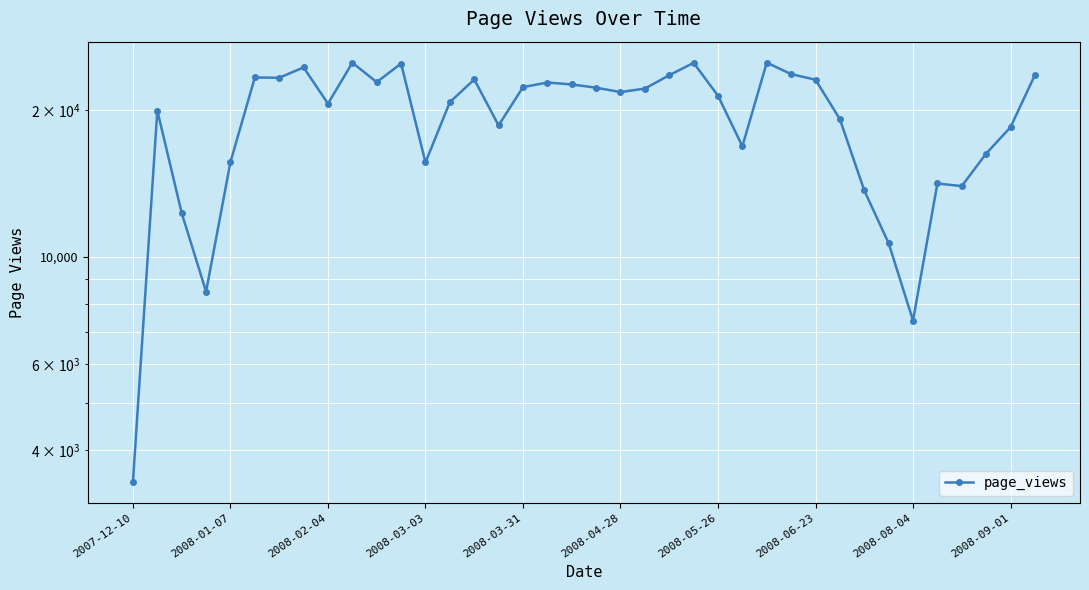

What is the value of the 15th point from the left?

23147